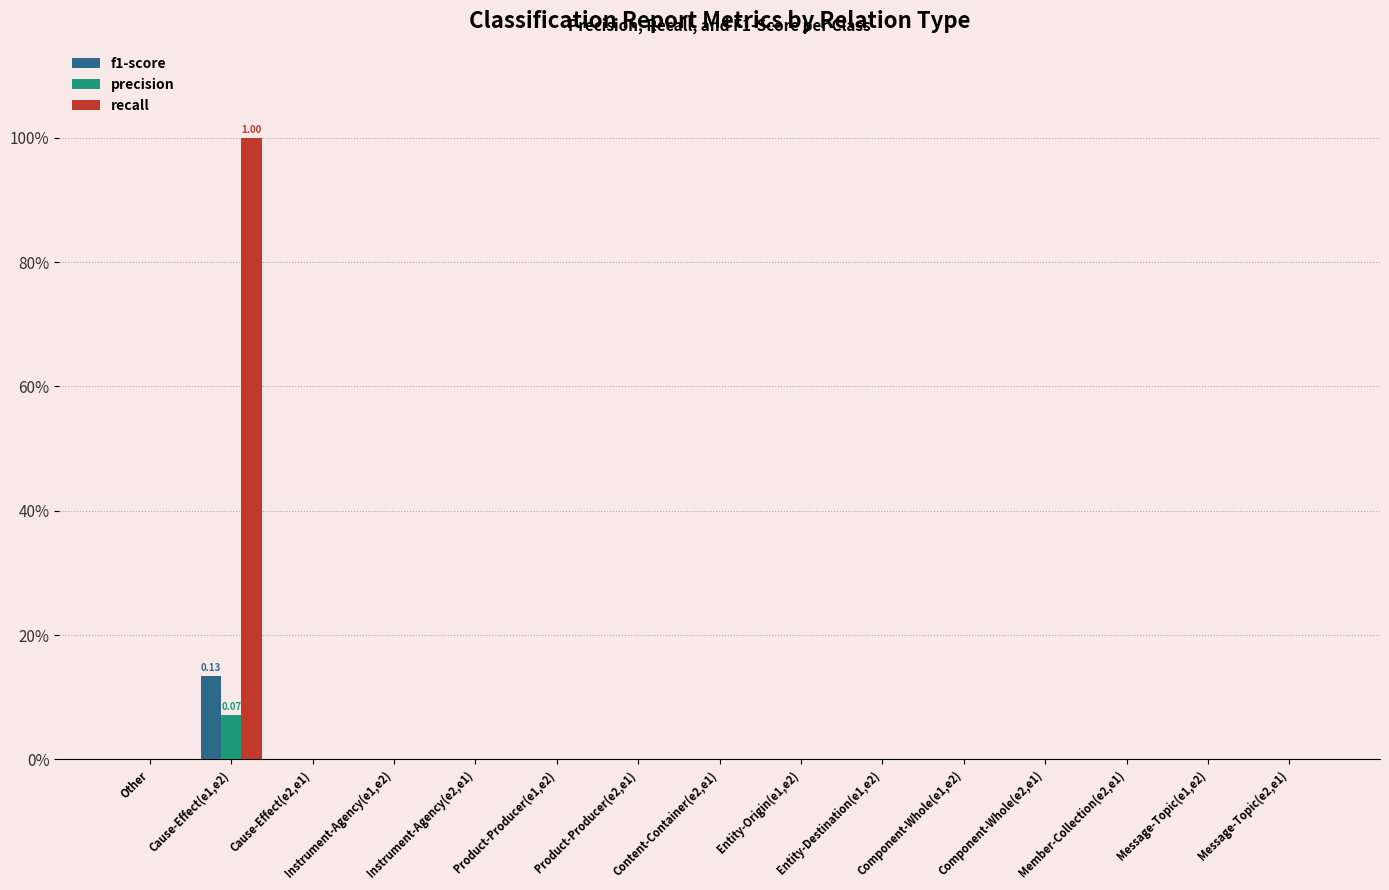

True or false: recall has a value of 0.0 at Other.

True